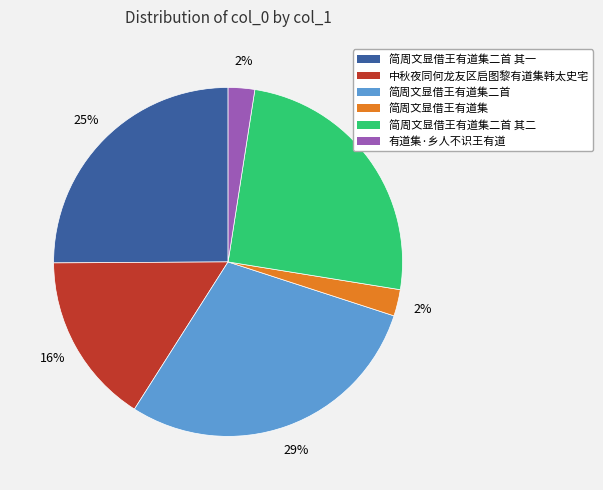

Is there any slice that represents more than half of the pie?

No